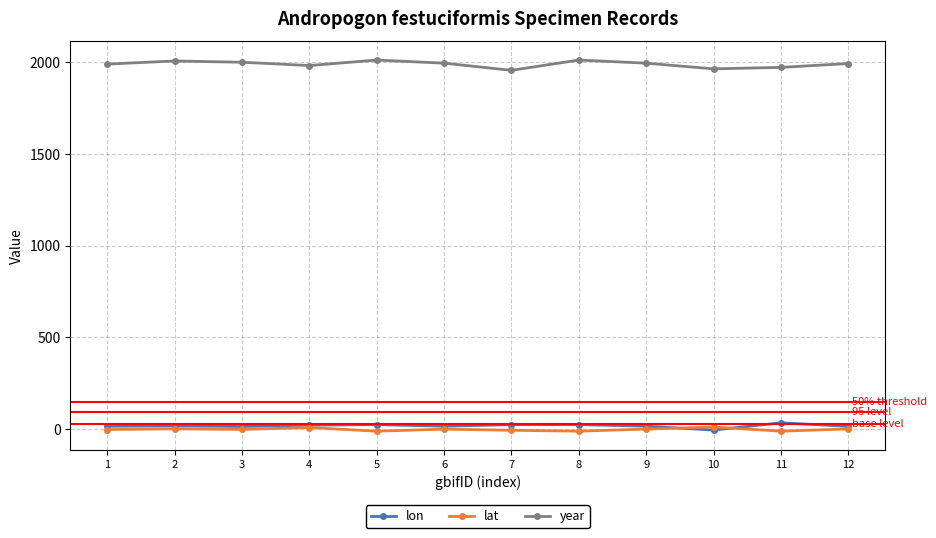

What is the lowest value of the year series?

1957.0